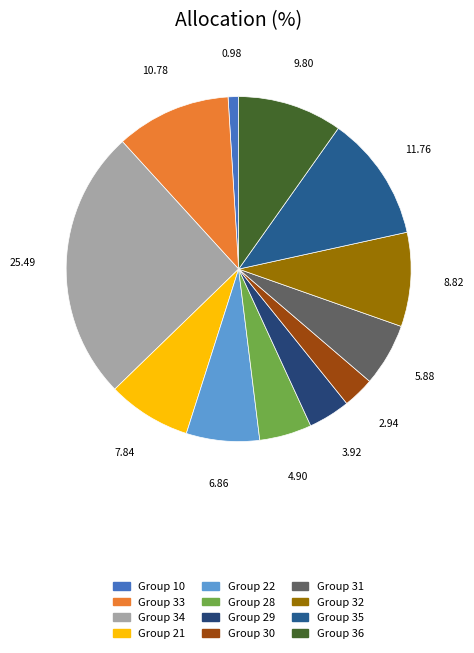

What percentage is the Group 29 slice, to the nearest percent?

4%